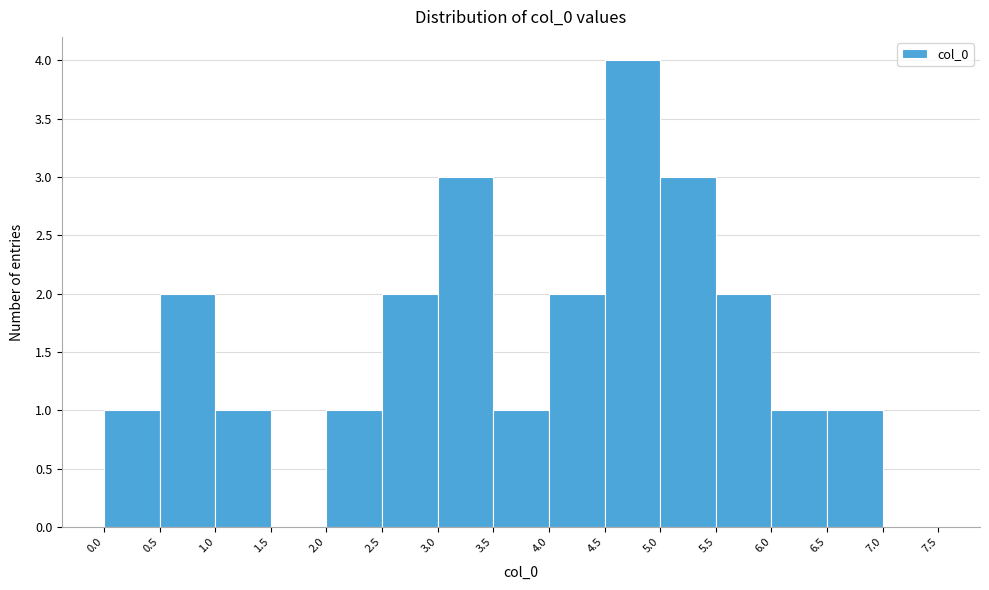

Reading left to right, list every bar in this chart as the range it spans on the x-axis followed by its height. The values are not printed on the chart, so give them approximately, as read against the axis.

0.0 to 0.5: 1
0.5 to 1.0: 2
1.0 to 1.5: 1
1.5 to 2.0: 0
2.0 to 2.5: 1
2.5 to 3.0: 2
3.0 to 3.5: 3
3.5 to 4.0: 1
4.0 to 4.5: 2
4.5 to 5.0: 4
5.0 to 5.5: 3
5.5 to 6.0: 2
6.0 to 6.5: 1
6.5 to 7.0: 1
7.0 to 7.5: 0